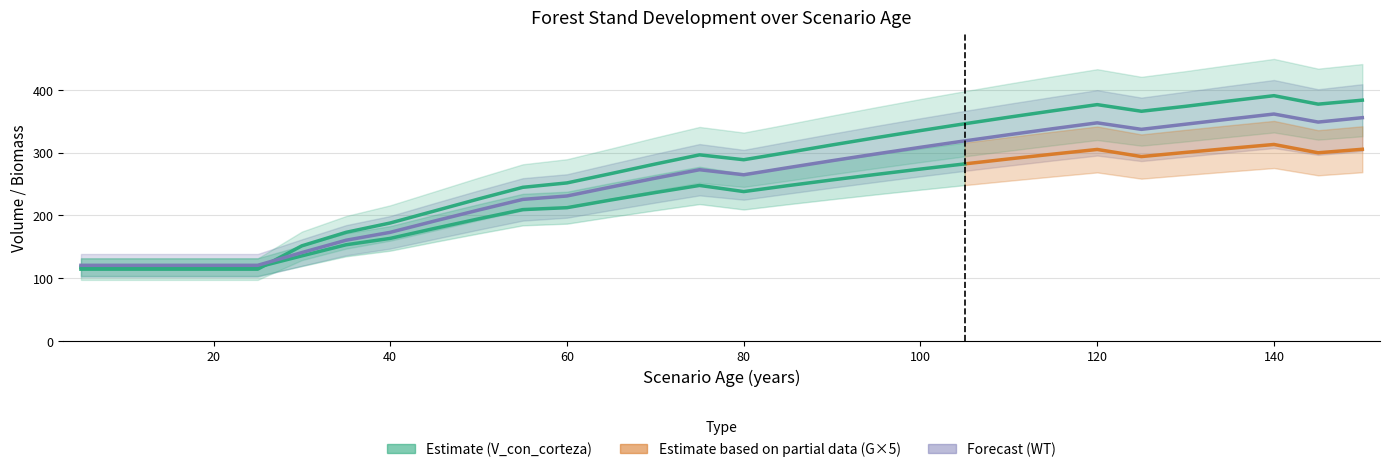

Which series has the largest range (max minus min)?

V_con_corteza